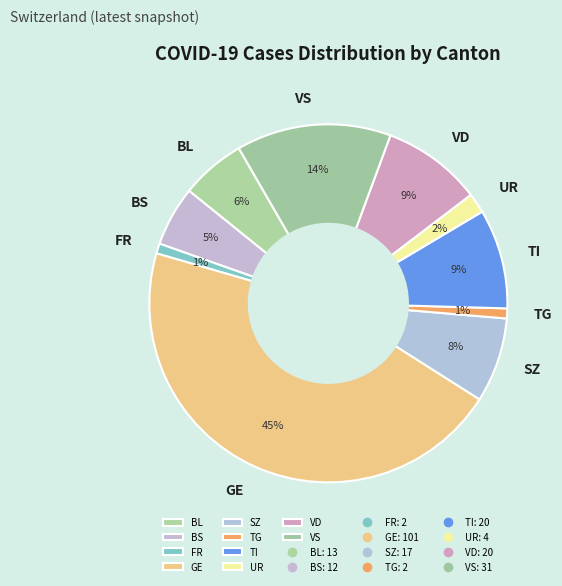

To the nearest percent, what portion does VS represent?

14%